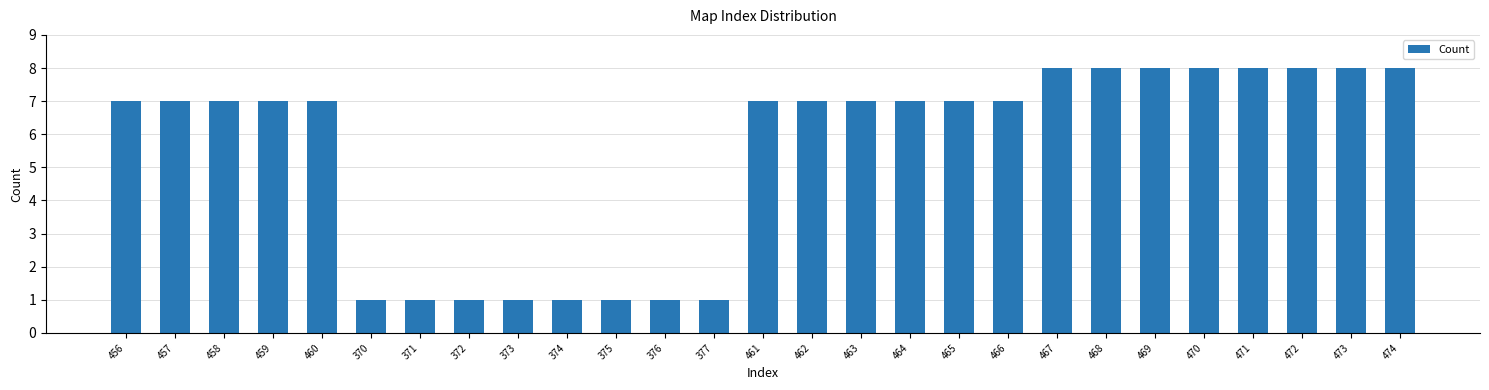

What is the ratio of the value at 460 to the value at 458?

1.0